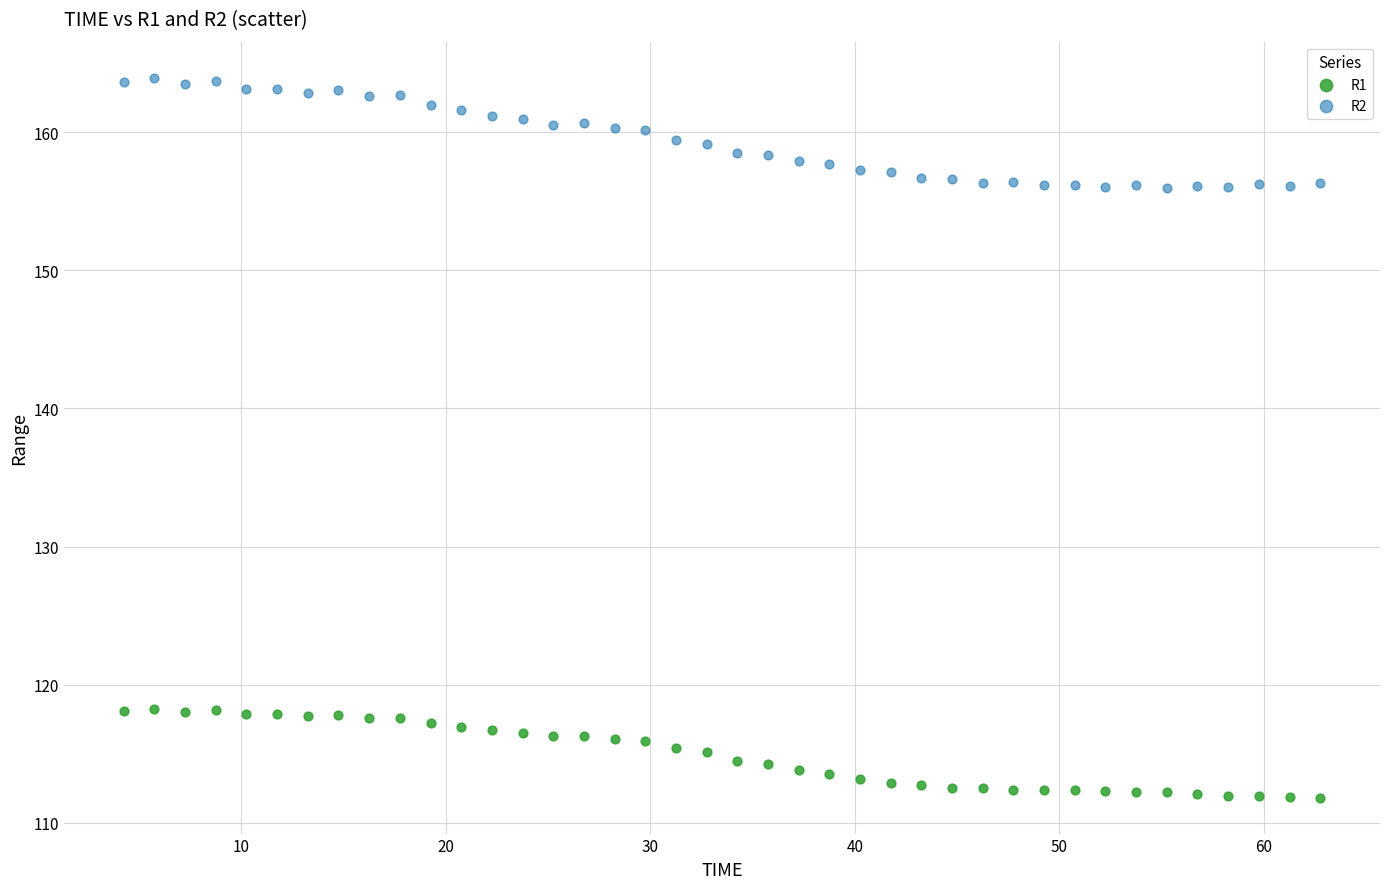

What are all the series names shown in the legend?

R1, R2